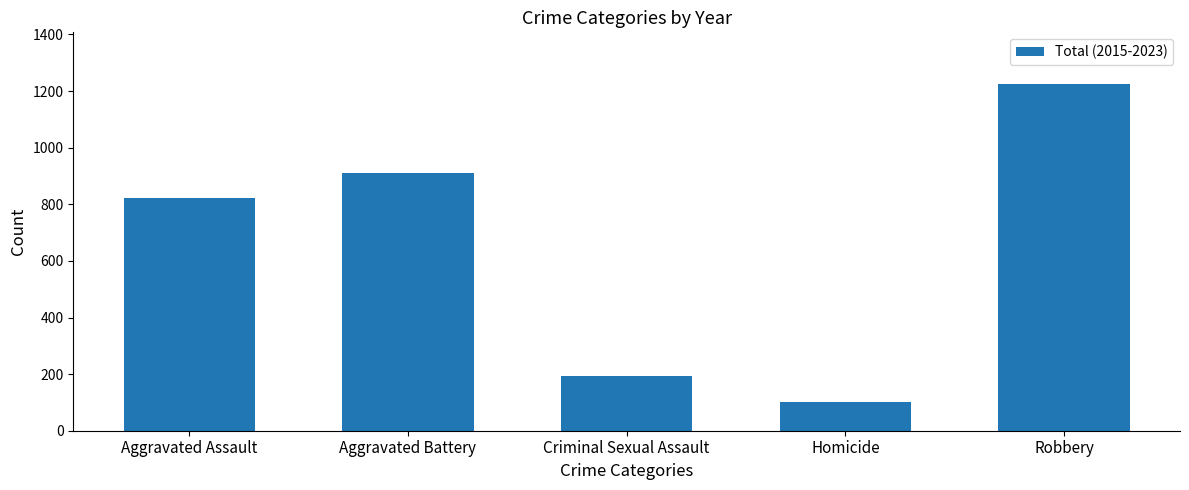

Where is the data nearest to the value 663?

Aggravated Assault